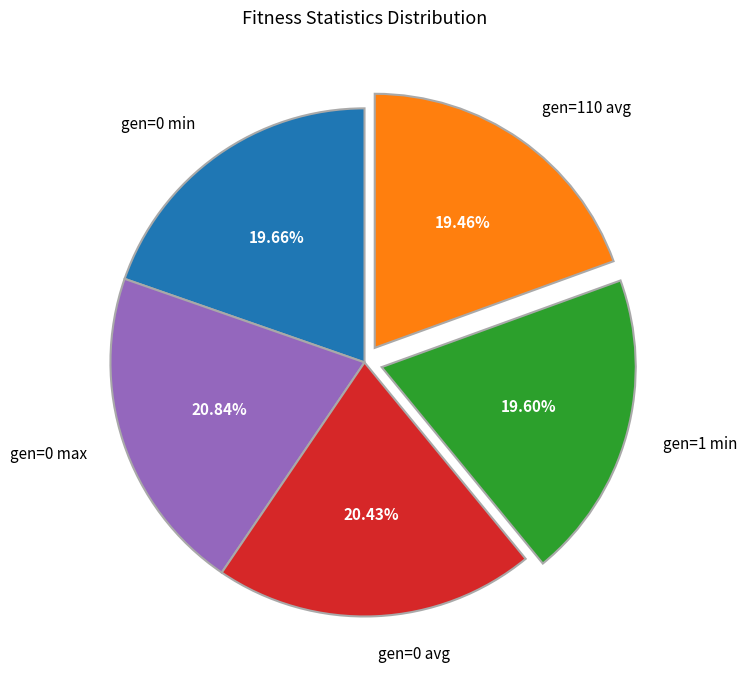

How many segments does this pie chart have?

5